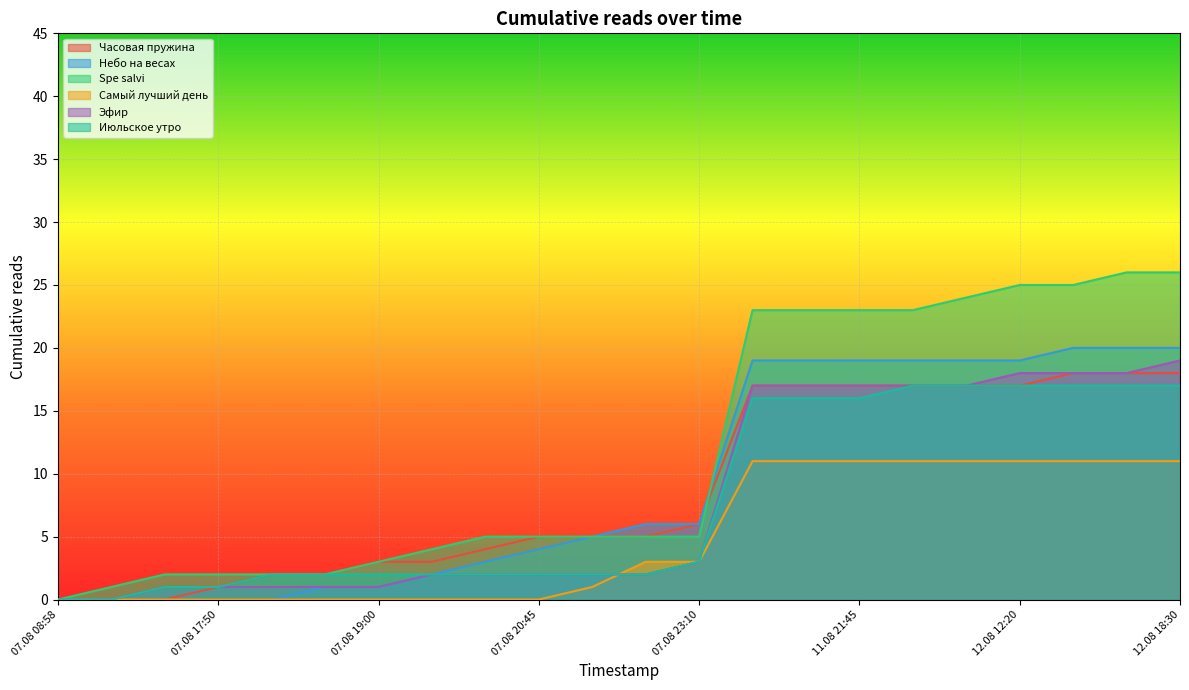

Reading left to right, transcribe all the data shown in this chart.

Часовая пружина: 0	0	0	1	2	2	3	3	4	5	5	5	6	17	17	17	17	17	17	18	18	18
Небо на весах: 0	0	0	0	0	1	1	2	3	4	5	6	6	19	19	19	19	19	19	20	20	20
Spe salvi: 0	1	2	2	2	2	3	4	5	5	5	5	5	23	23	23	23	24	25	25	26	26
Самый лучший день: 0	0	0	0	0	0	0	0	0	0	1	3	3	11	11	11	11	11	11	11	11	11
Эфир: 0	0	1	1	1	1	1	2	2	2	2	2	3	17	17	17	17	17	18	18	18	19
Июльское утро: 0	0	1	1	2	2	2	2	2	2	2	2	3	16	16	16	17	17	17	17	17	17